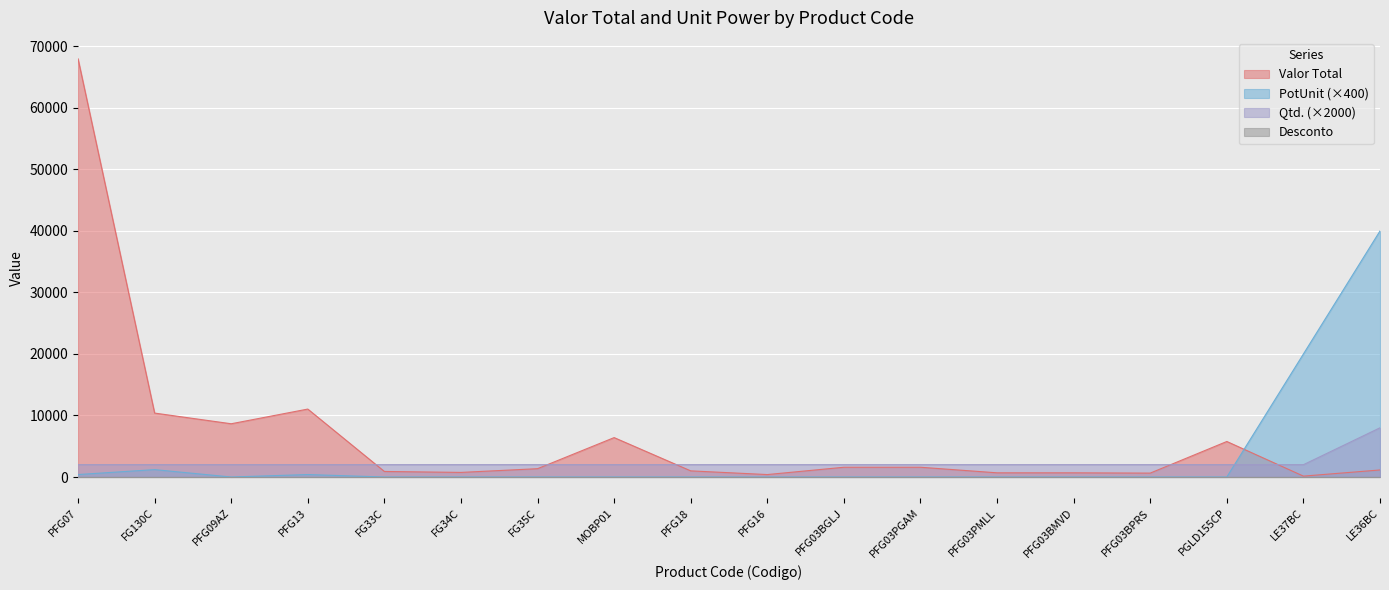

Is it true that Valor Total equals 251.3 at LE37BC?

False